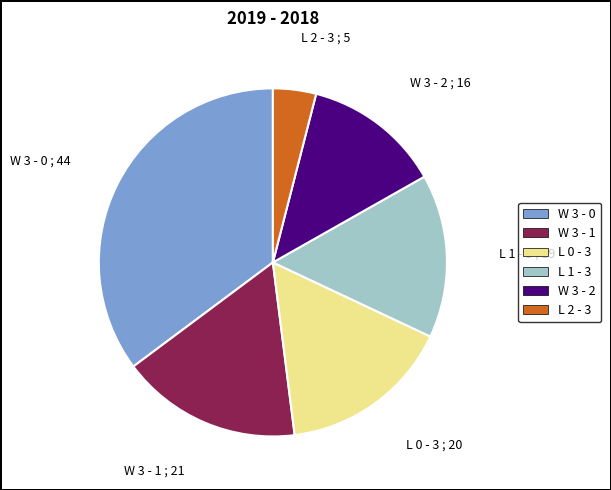

How many slices are in this pie chart?

6